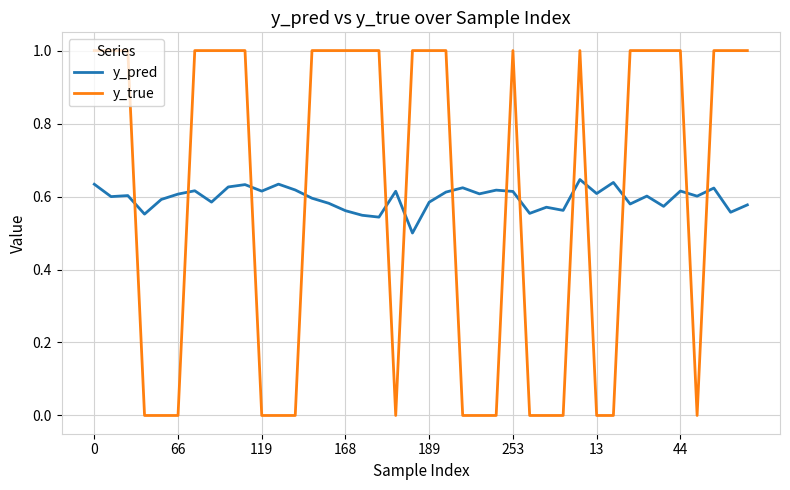

What is the difference between the maximum and minimum values in the y_true series?

1.0